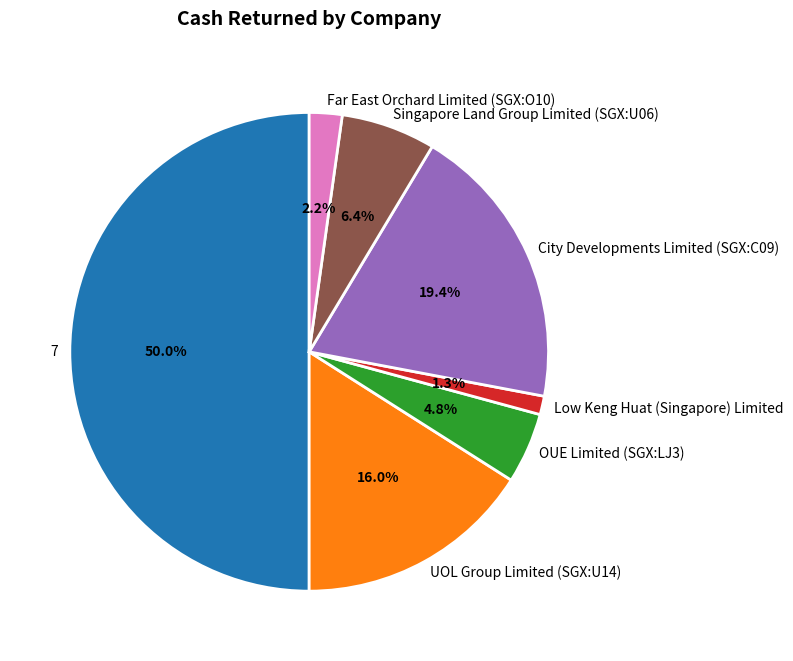

Is the sum of Singapore Land Group Limited (SGX:U06) and 7 greater than half?

Yes